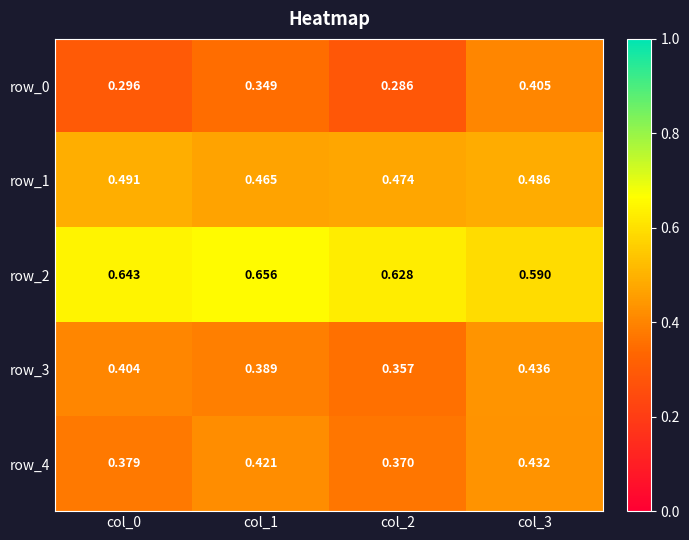

At which category does the chart reach its minimum across all series?

col_2